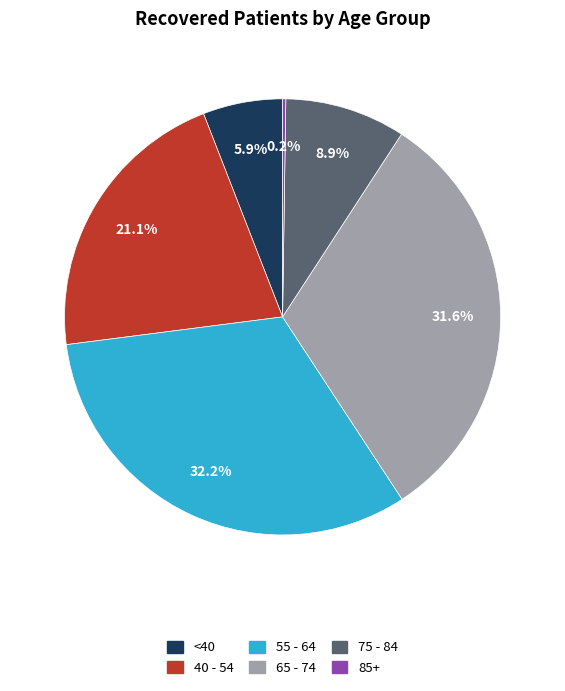

Which slice is the largest?

55 - 64